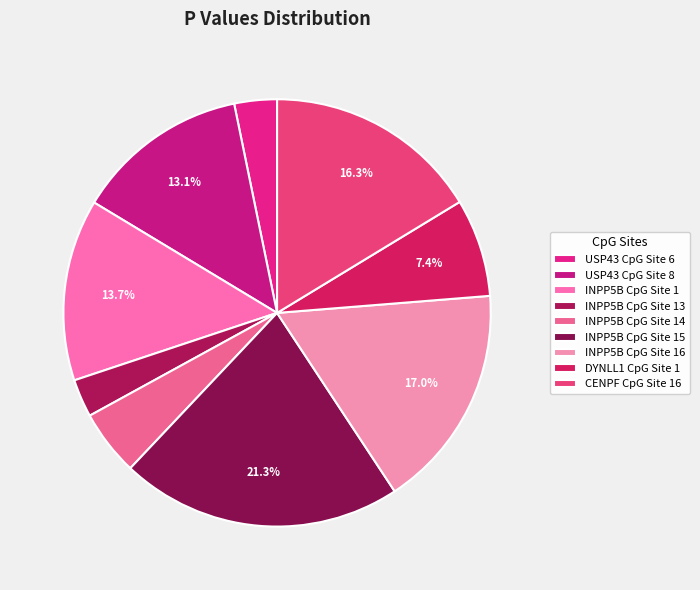

True or false: USP43 CpG Site 8 accounts for 13% of the total.

True